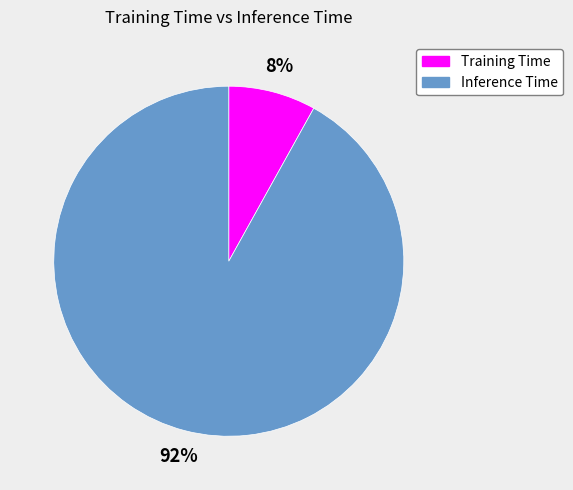

How many slices are in this pie chart?

2